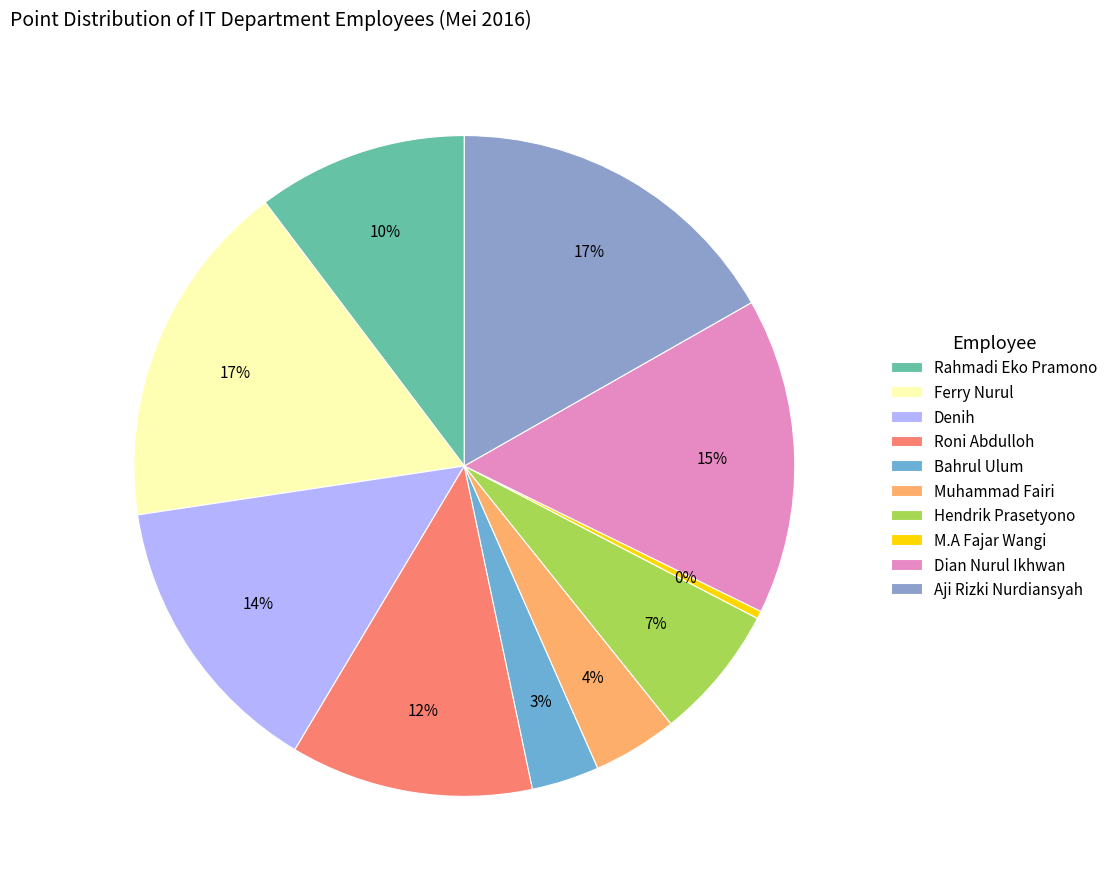

Which slice is the smallest?

M.A Fajar Wangi